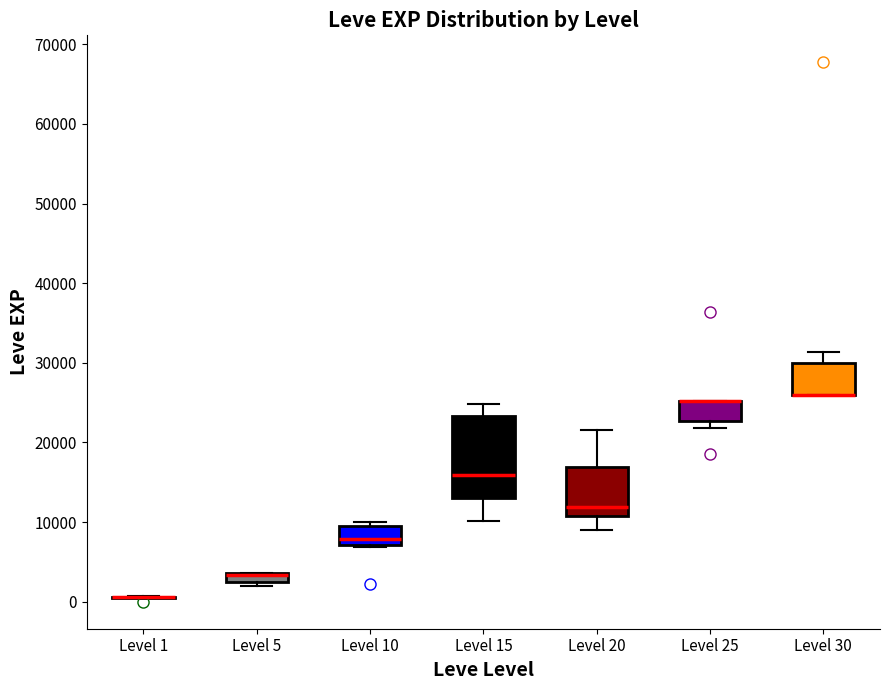

Where is the lower edge of the box for Level 30 on the y-axis? The values are not printed on the chart, so give them approximately, as read against the axis.

26000